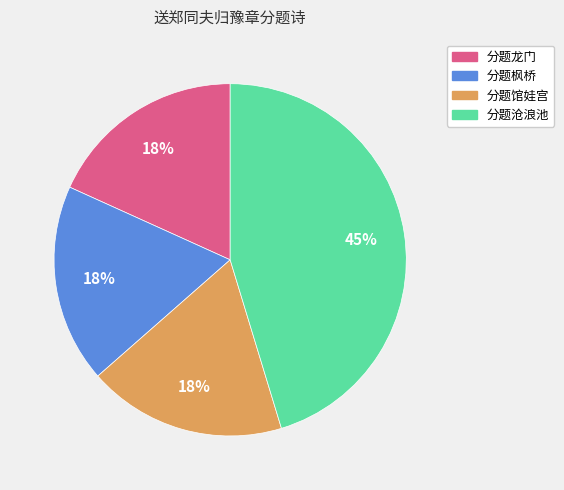

Is it true that 分题馆娃宫 is 18% of the pie?

True